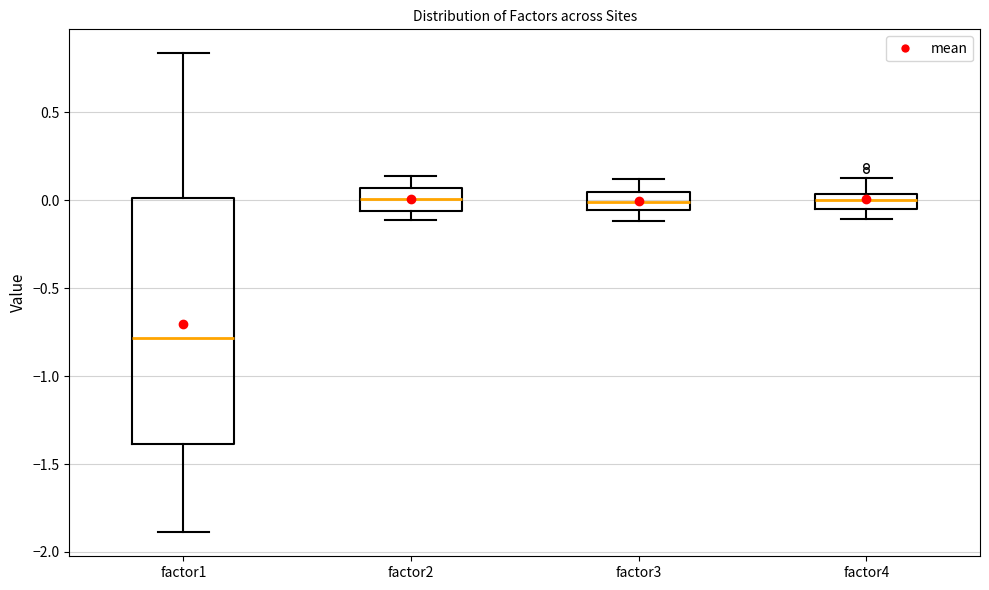

Reading left to right, read every box against the y-axis: the position of its median line, the range the box covers, and the ends of its whiskers. The values are not printed on the chart, so give them approximately, as read against the axis.

factor1: median -0.80, box -1.40 to 0.00, whiskers -1.90 to 0.85
factor2: median 0.00, box -0.05 to 0.05, whiskers -0.10 to 0.15
factor3: median 0.00, box -0.05 to 0.05, whiskers -0.10 to 0.10
factor4: median 0.00, box -0.05 to 0.05, whiskers -0.10 to 0.10